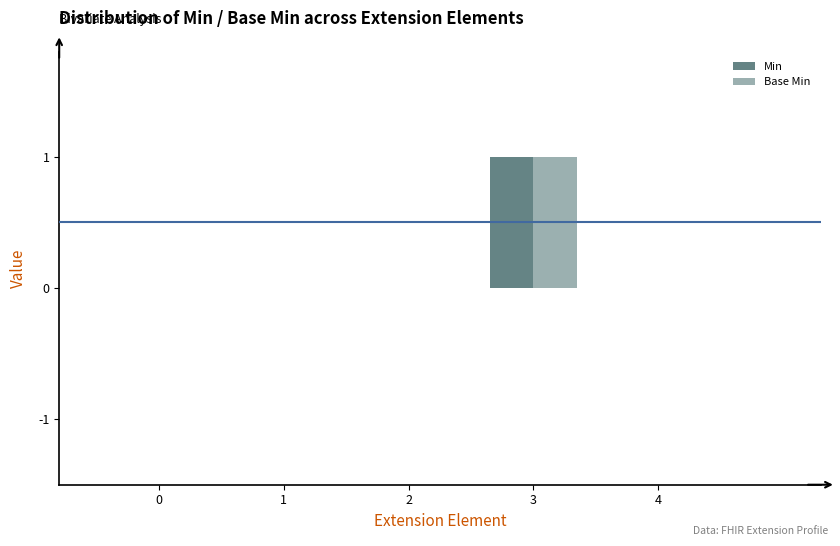

Count the number of data series in this chart.

2